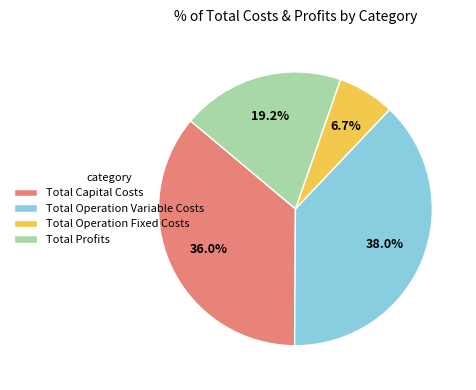

What is the largest slice in the pie chart?

Total Operation Variable Costs